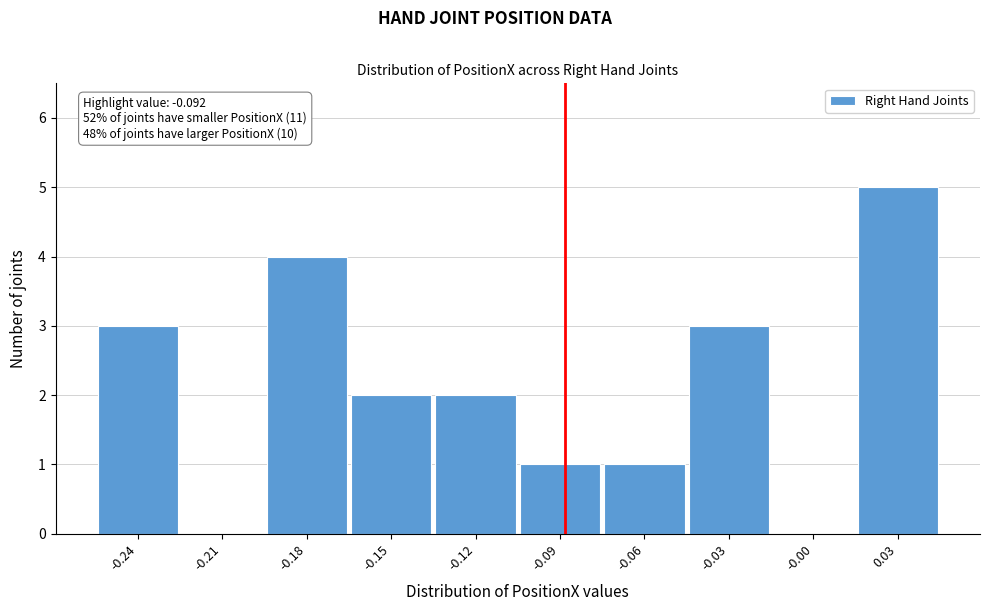

Reading right to left, what are all the values shown in this chart?

0.03=5	-0.00=0	-0.03=3	-0.06=1	-0.09=1	-0.12=2	-0.15=2	-0.18=4	-0.21=0	-0.24=3